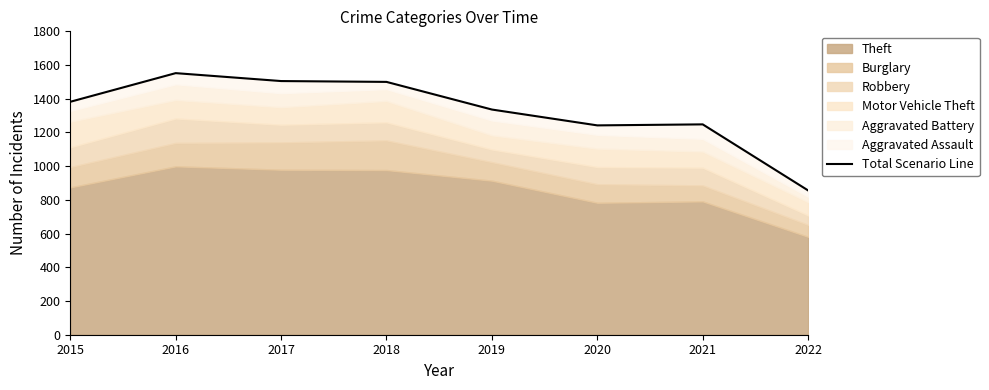

What is the change in value from 2015 to 2016?

+170